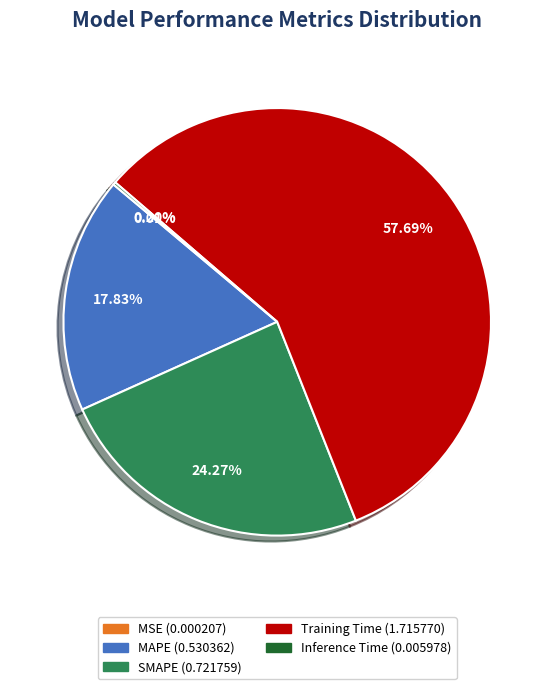

Is there any slice that represents more than half of the pie?

Yes